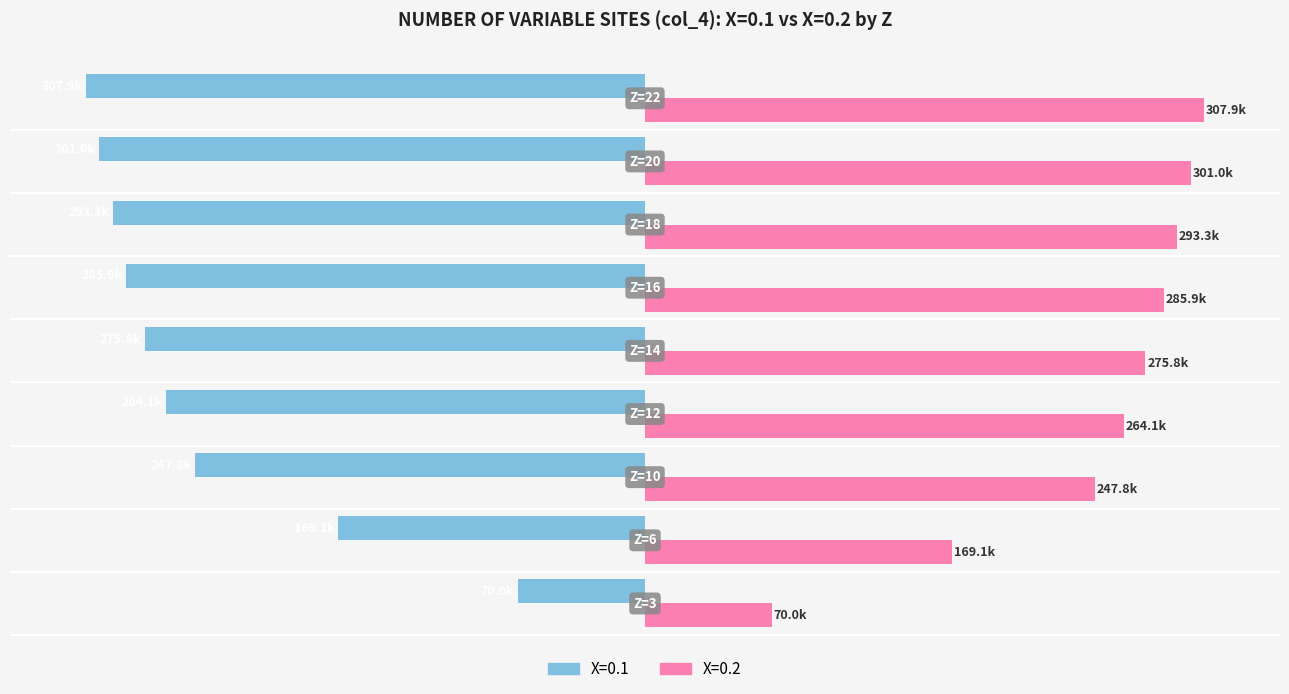

What are all the series names shown in the legend?

X=0.1, X=0.2